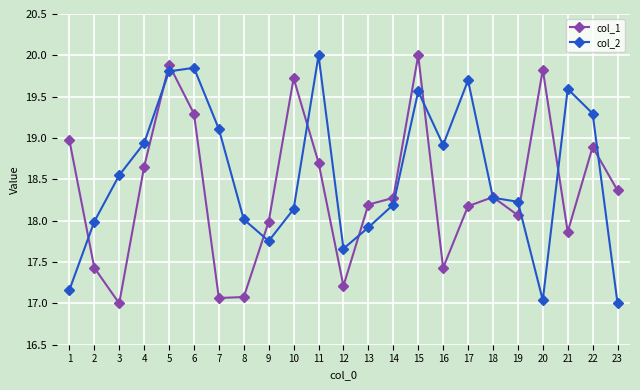

What is the value of the col_2 point at the 19th from the left?

18.2